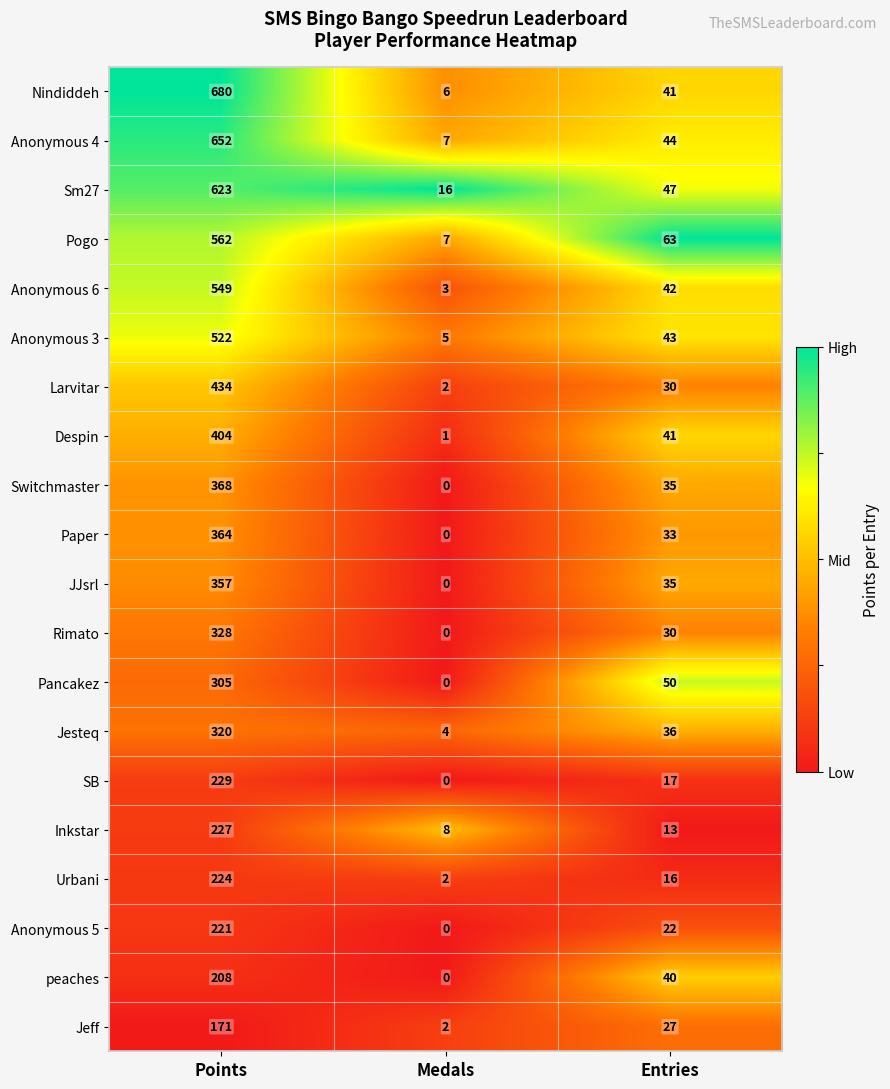

The value of Pogo at Points is 144. True or false?

False